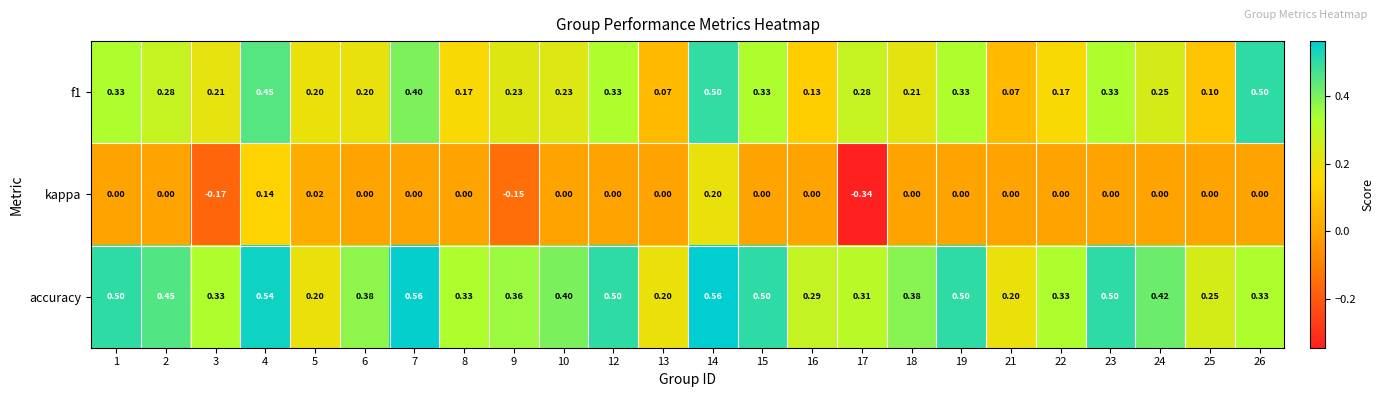

At 22, list the series in order from smallest to largest.

kappa, f1, accuracy